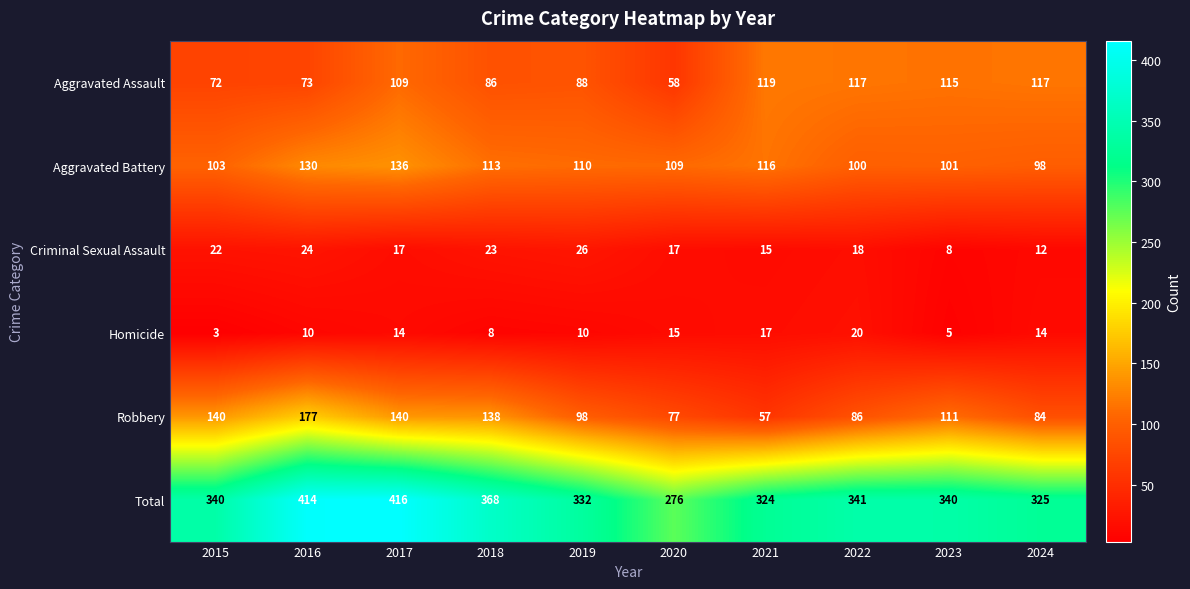

Rank the series at 2017 from highest to lowest value.

Total, Robbery, Aggravated Battery, Aggravated Assault, Criminal Sexual Assault, Homicide